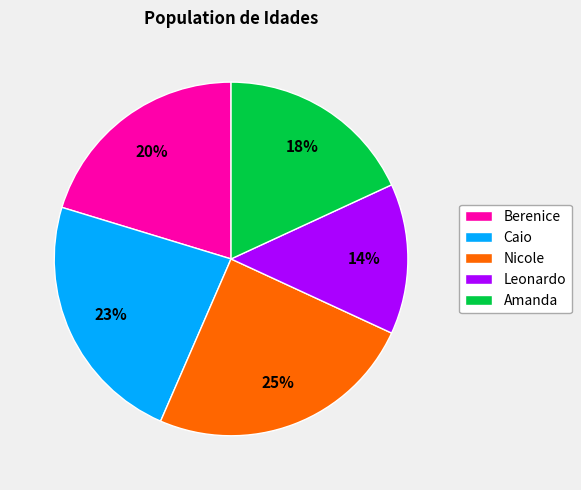

Combined, do Leonardo and Caio account for over 50%?

No